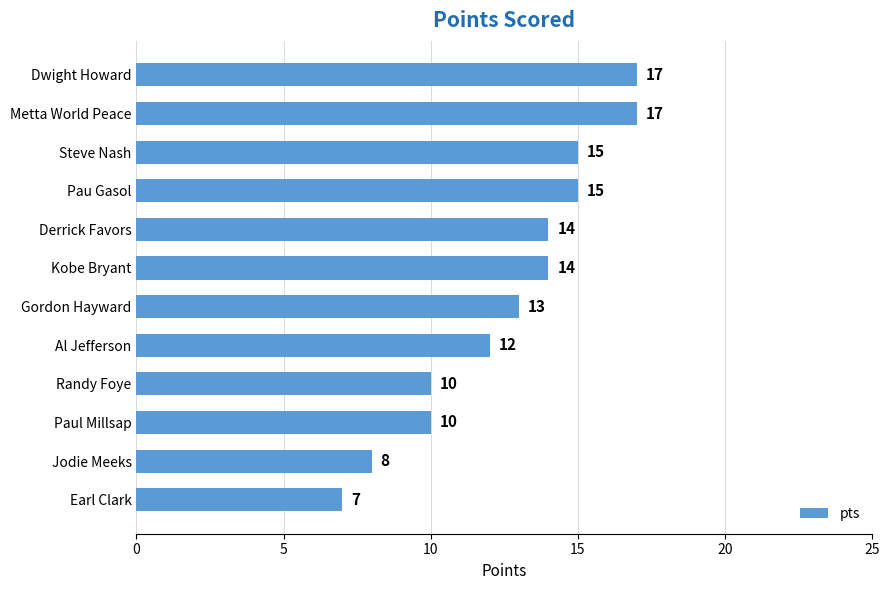

At which label is the value closest to 12?

Al Jefferson